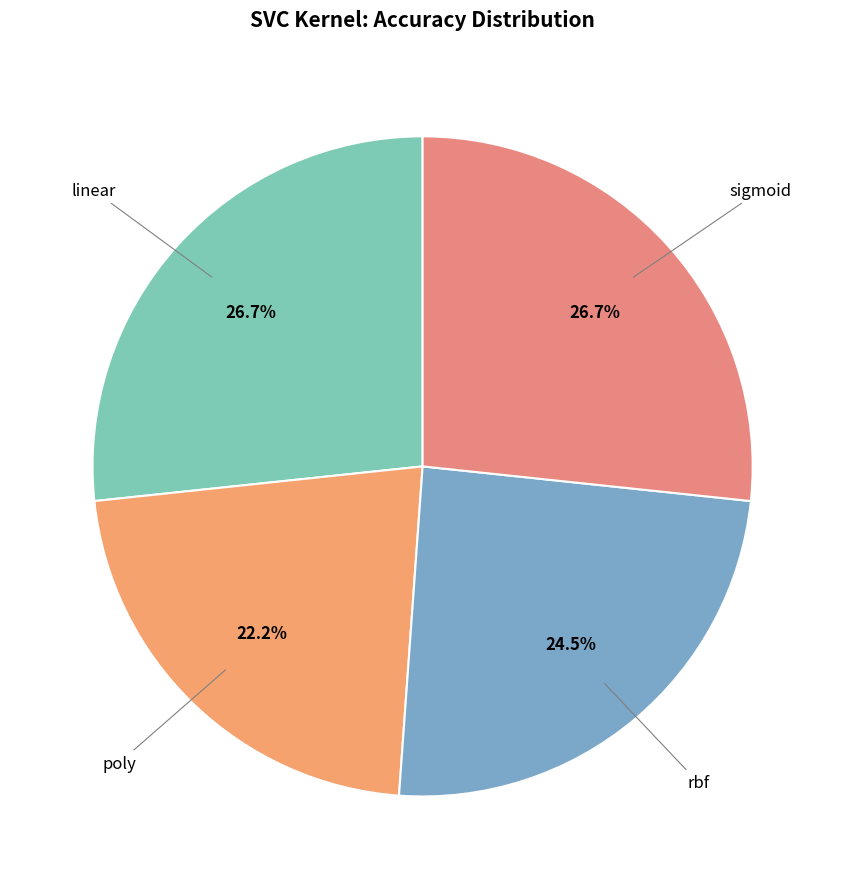

To the nearest percent, what is the difference between the largest and smallest slice percentages?

4%